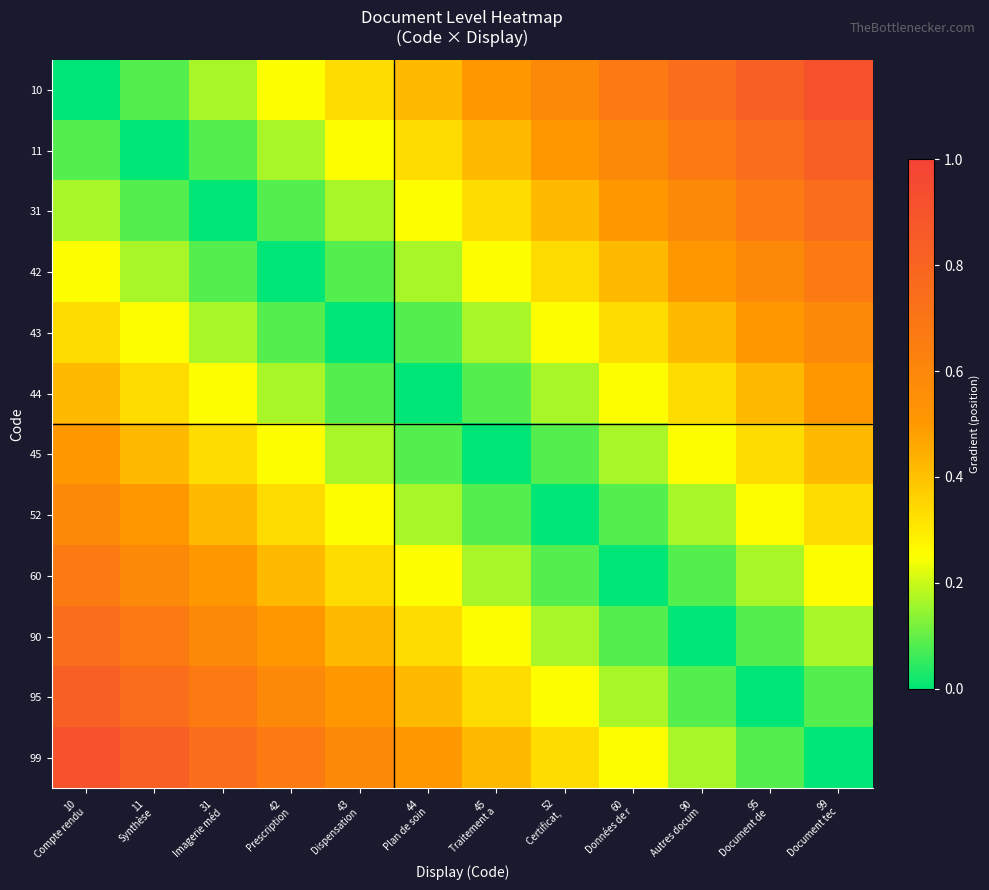

Is it true that 43 equals 0.1 at 44 Plan de soin?

False